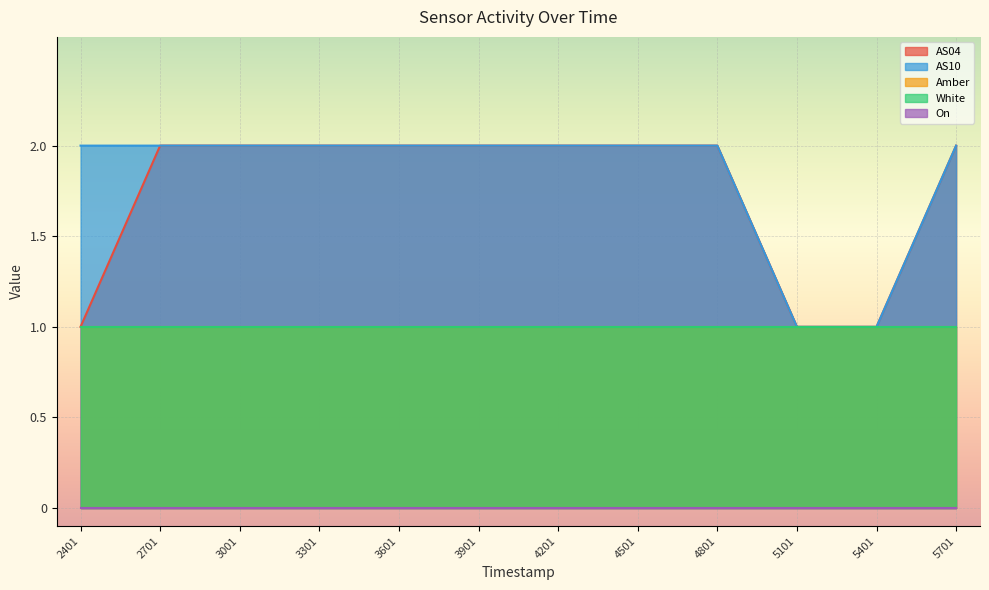

Which series changed the most between 1698873001 and 1698873901?

AS04